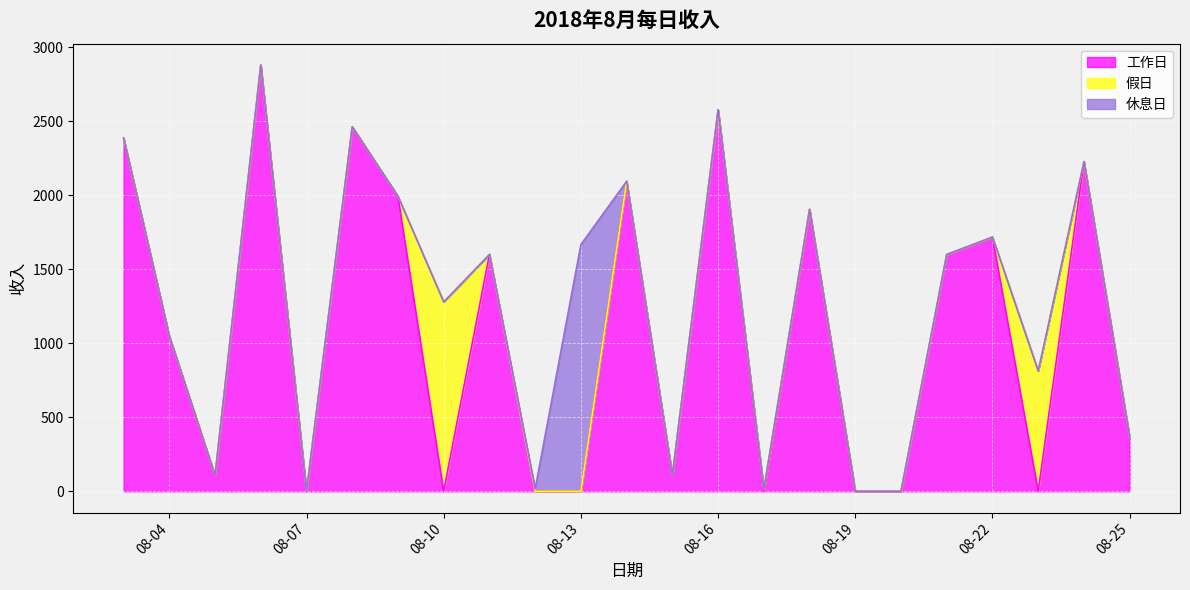

At which category is the sum across all series the highest?

2018-08-06